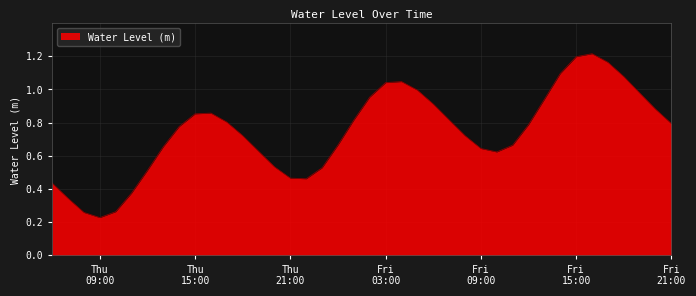

How many lines are shown in the chart?

1